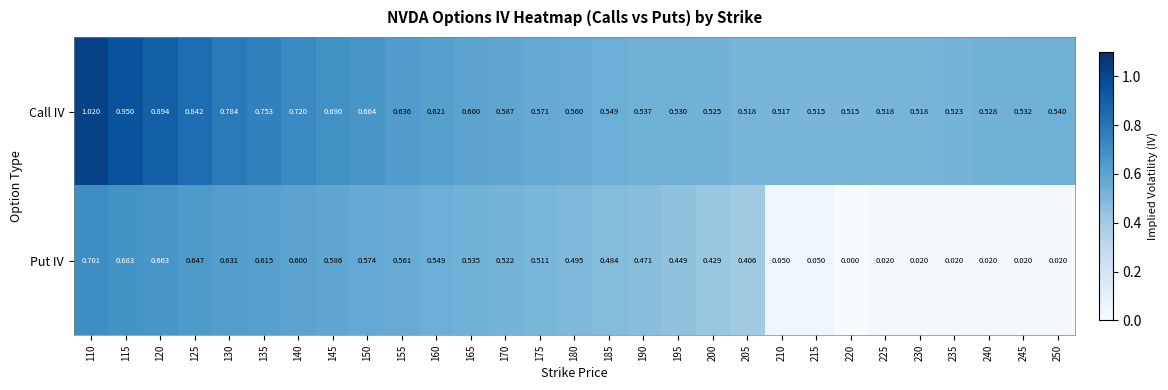

Which series changed the most between 120 and 240?

Put IV